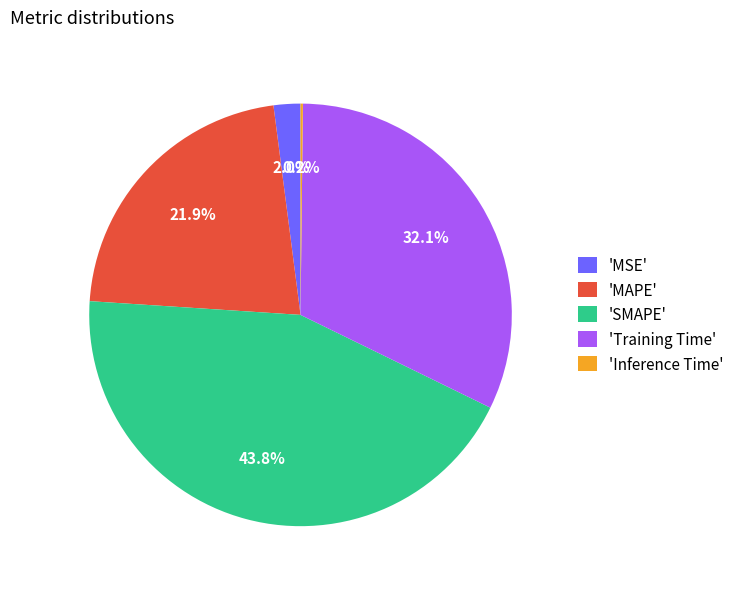

Between 'MSE' and 'SMAPE', which is larger?

'SMAPE'